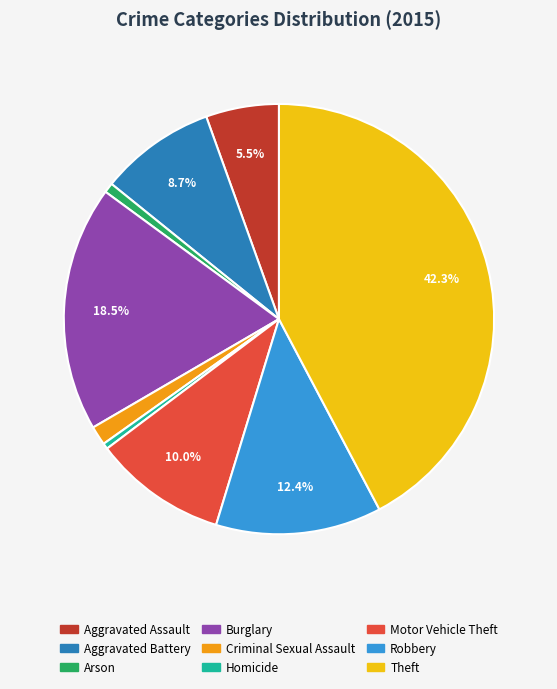

Does any single category account for the majority?

No